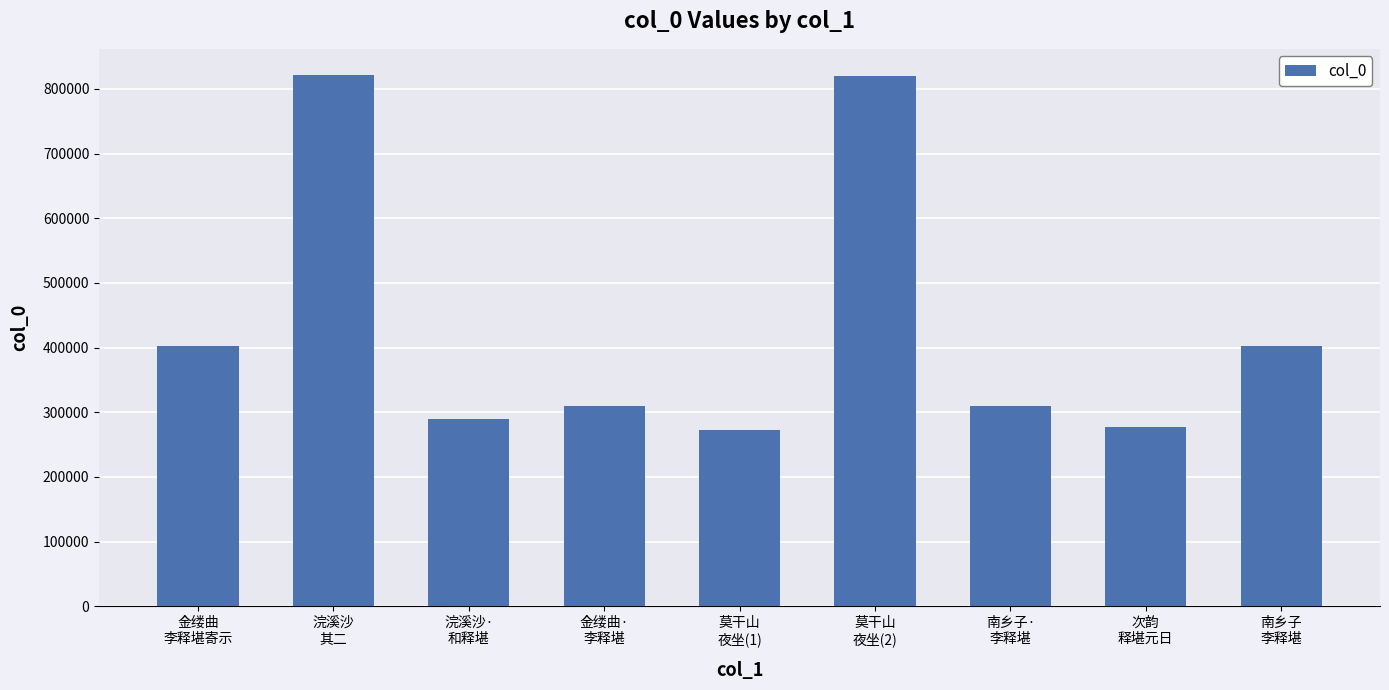

What is the difference between the second highest and minimum values?

547960